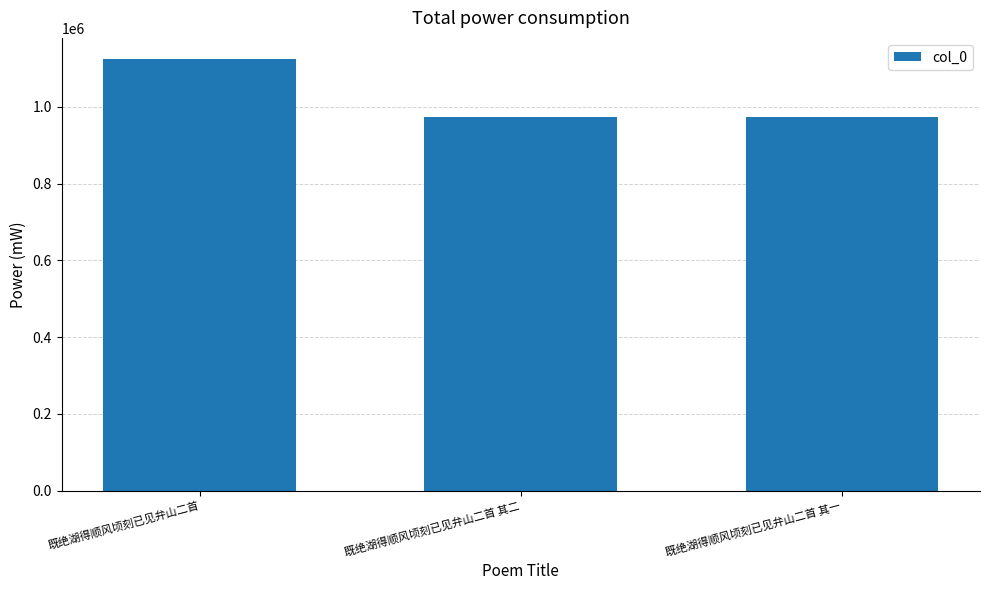

How many distinct data groups are displayed?

1